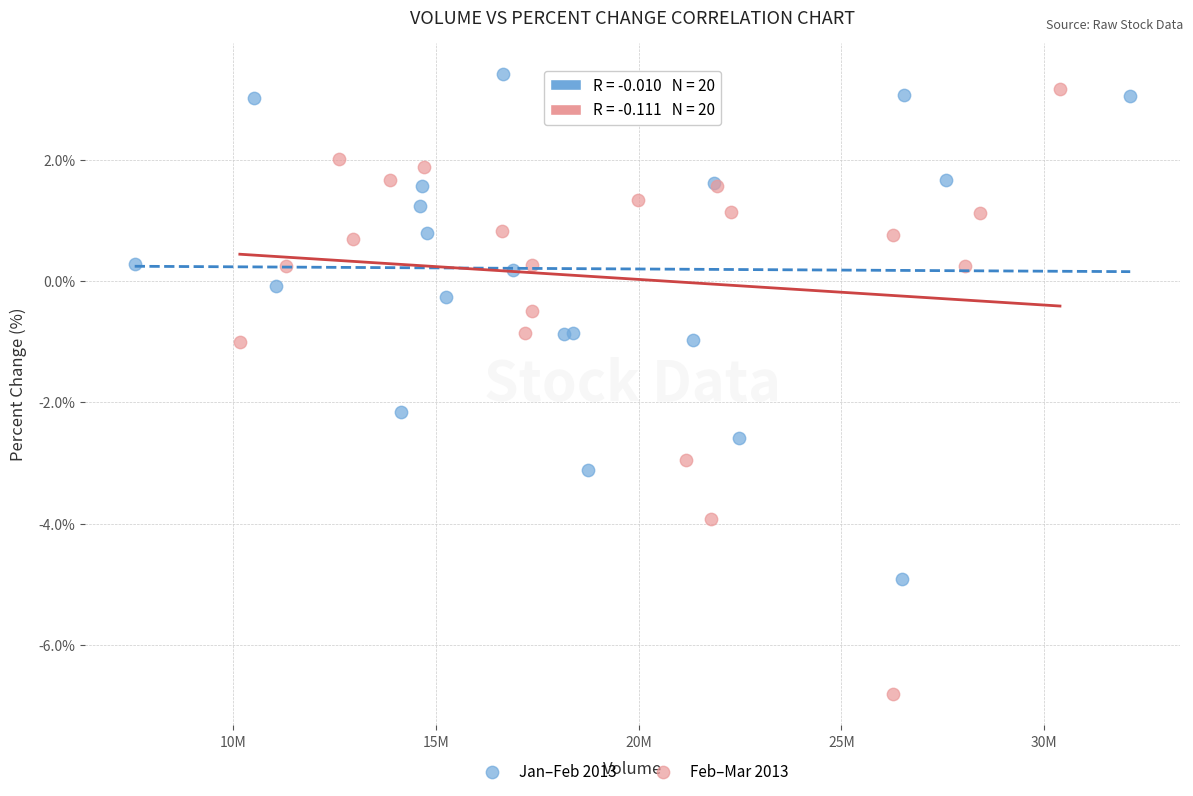

Which series has the widest spread of Y values?

Feb–Mar 2013